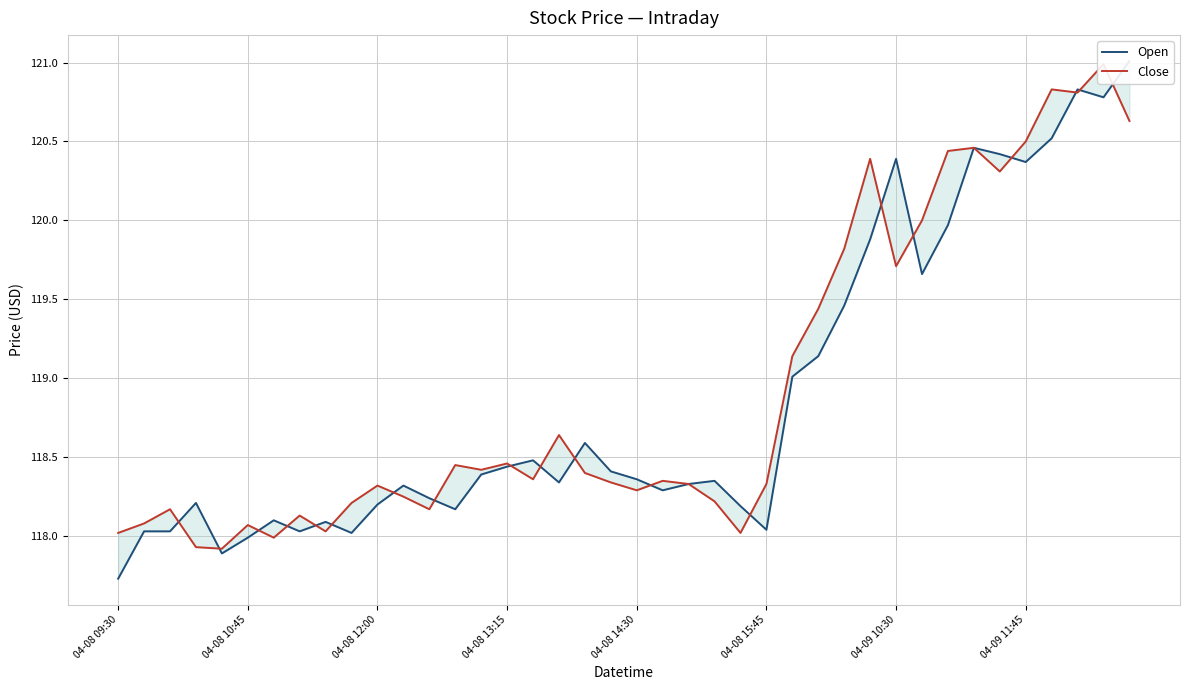

Rank the series at 37 from highest to lowest value.

Open, Close